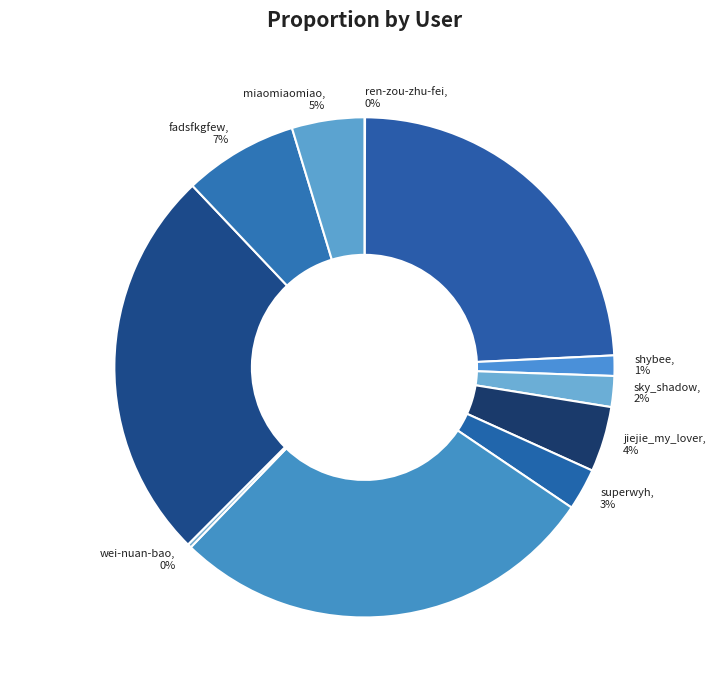

To the nearest percent, what is the difference between the largest and smallest slice percentages?

28%